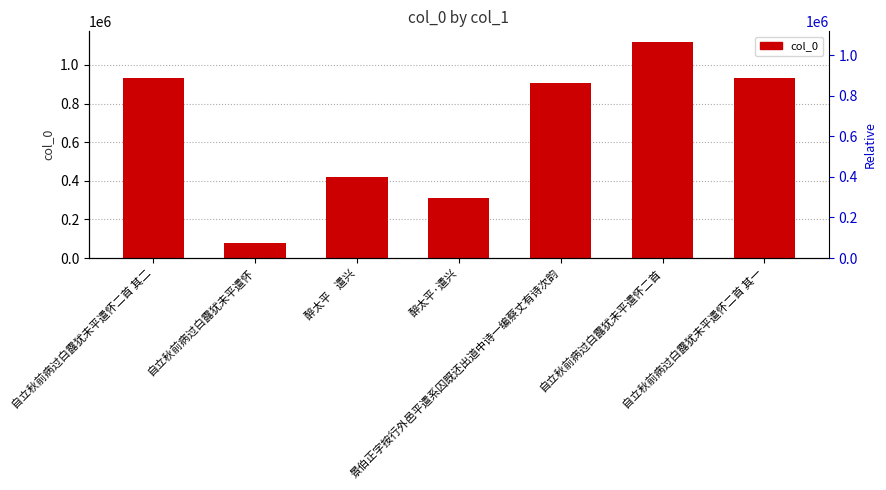

Which category has the highest value across all series?

自立秋前病过白露犹未平遣怀二首